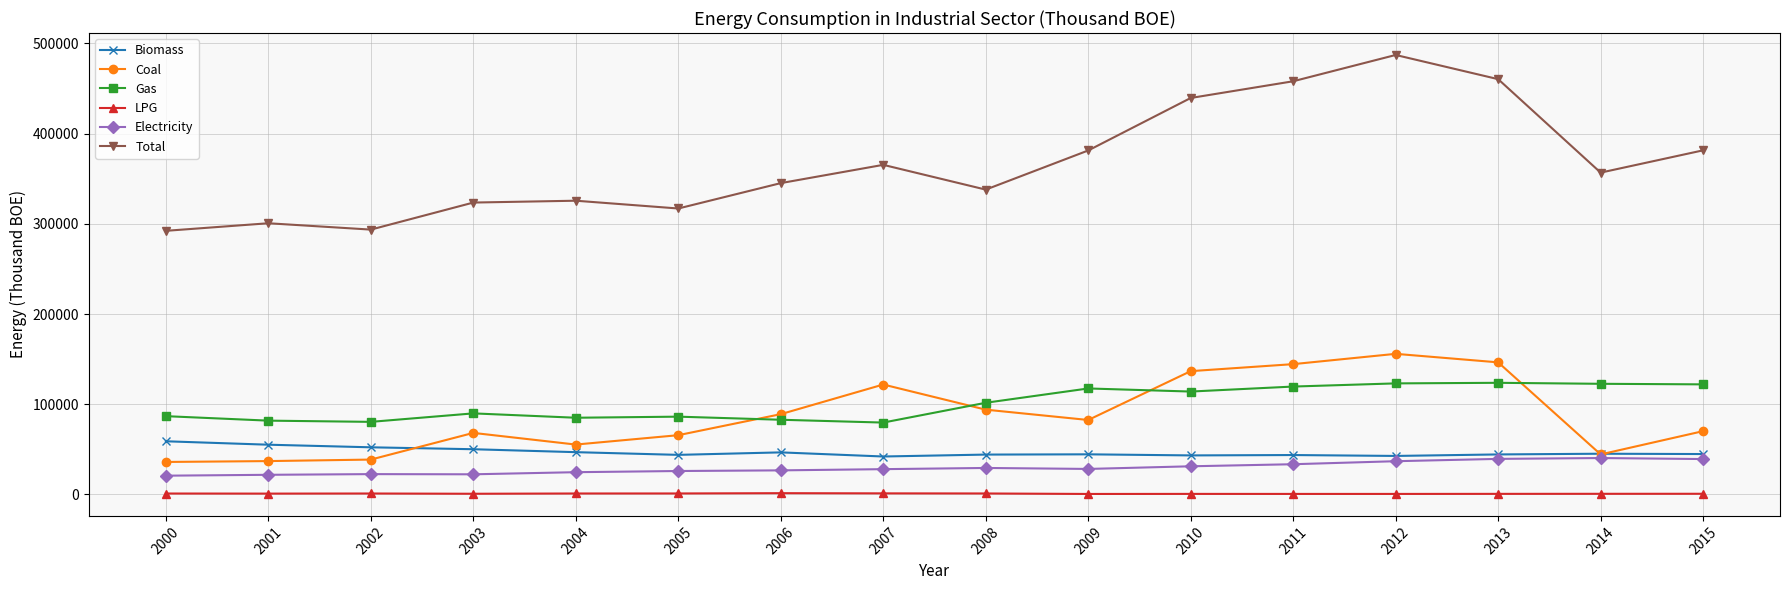

What is the sum of all Electricity values?

471739